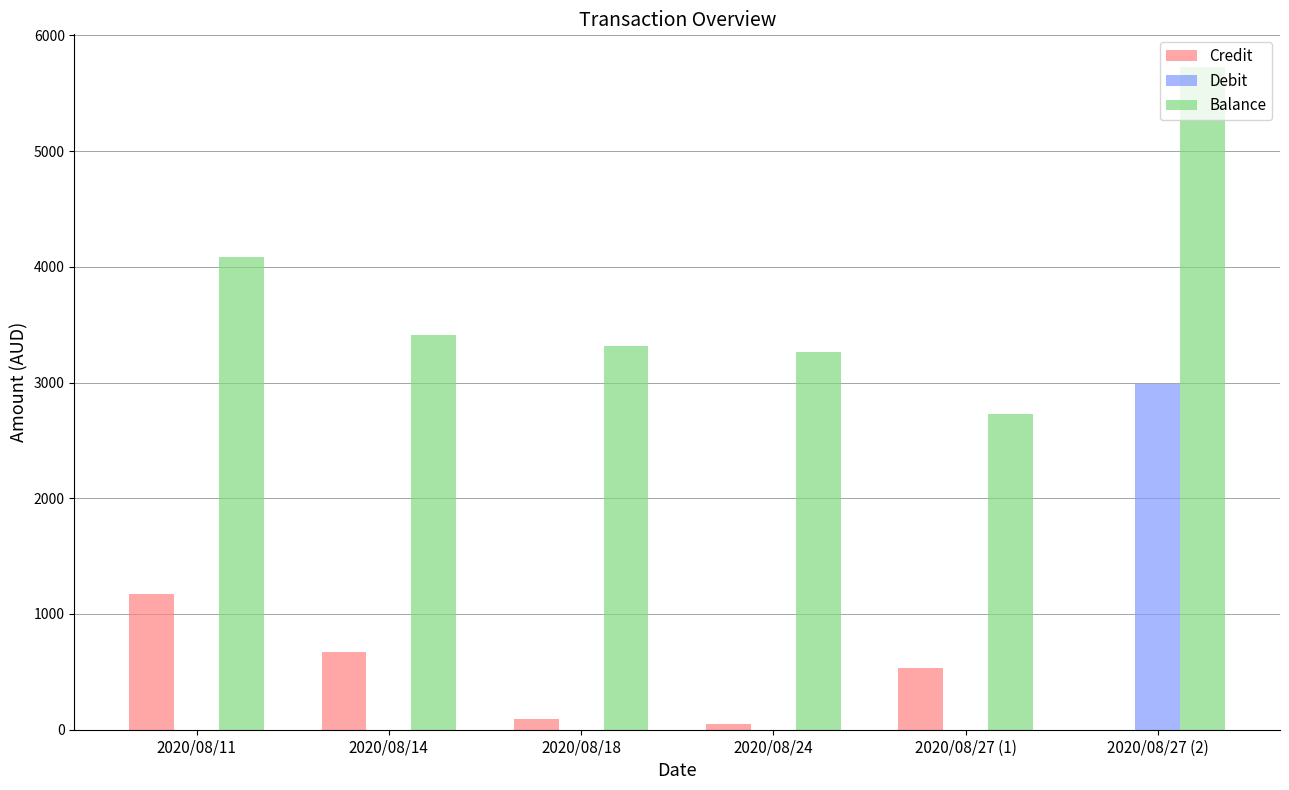

What are all the series names shown in the legend?

Credit, Debit, Balance